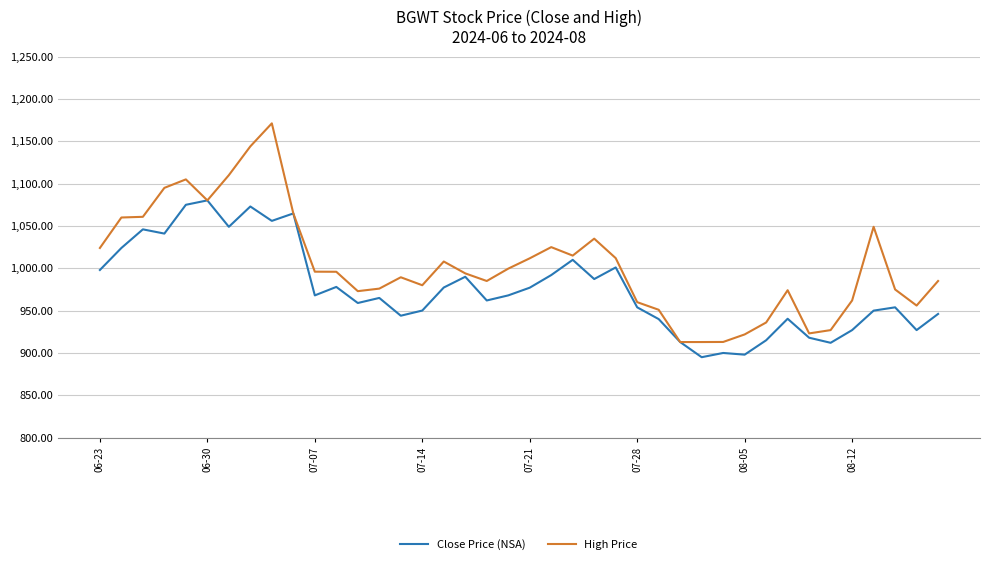

Which series has the widest spread of values?

High Price